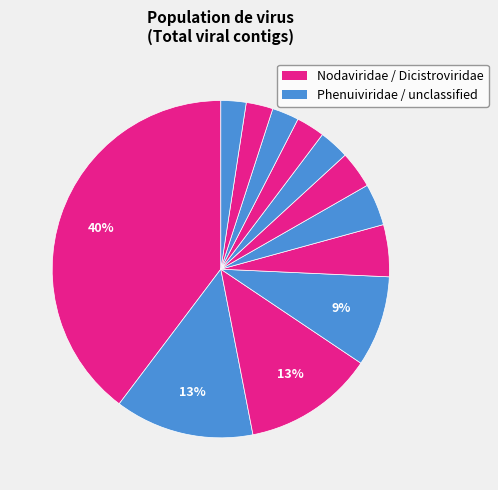

How many segments does this pie chart have?

12